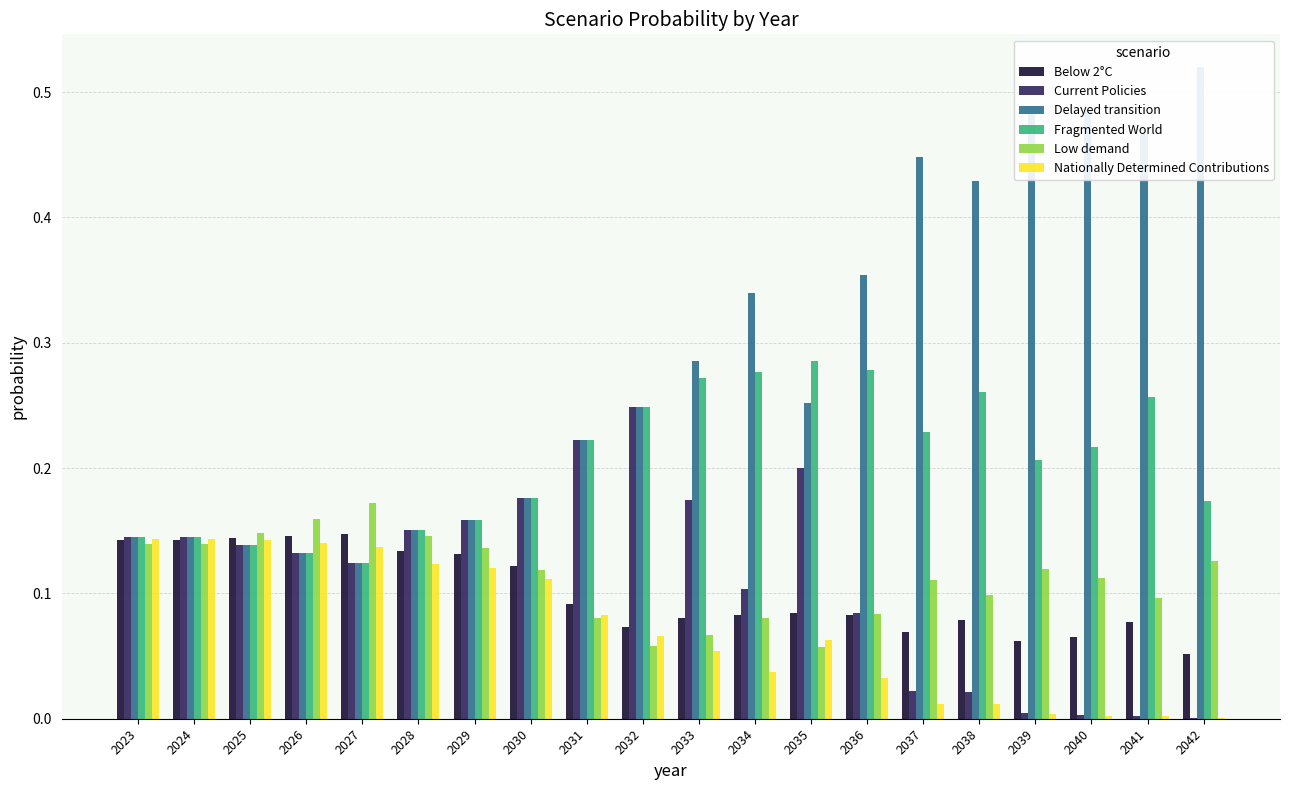

Is it true that Below 2°C equals 0.1 at 2036?

True